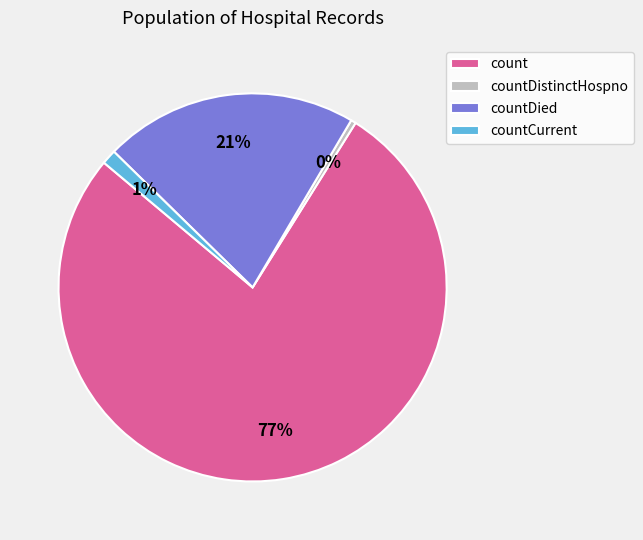

Do count and countCurrent together represent more than half of the pie?

Yes